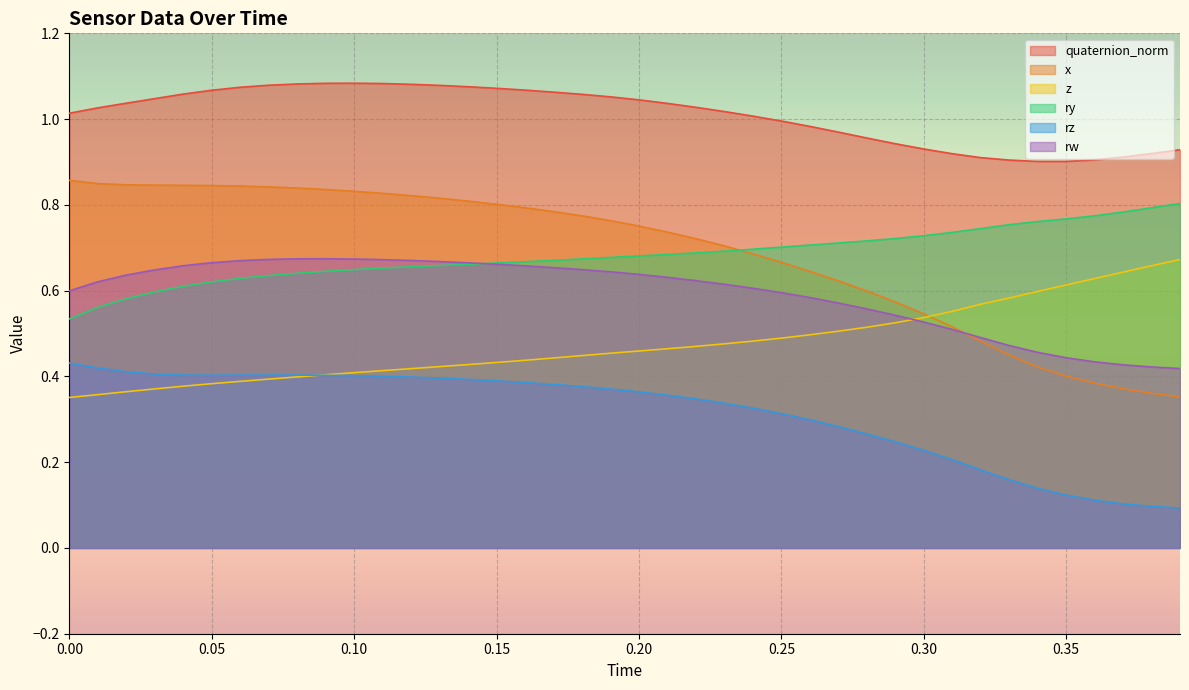

How many ry values are between 0 and 1?

40